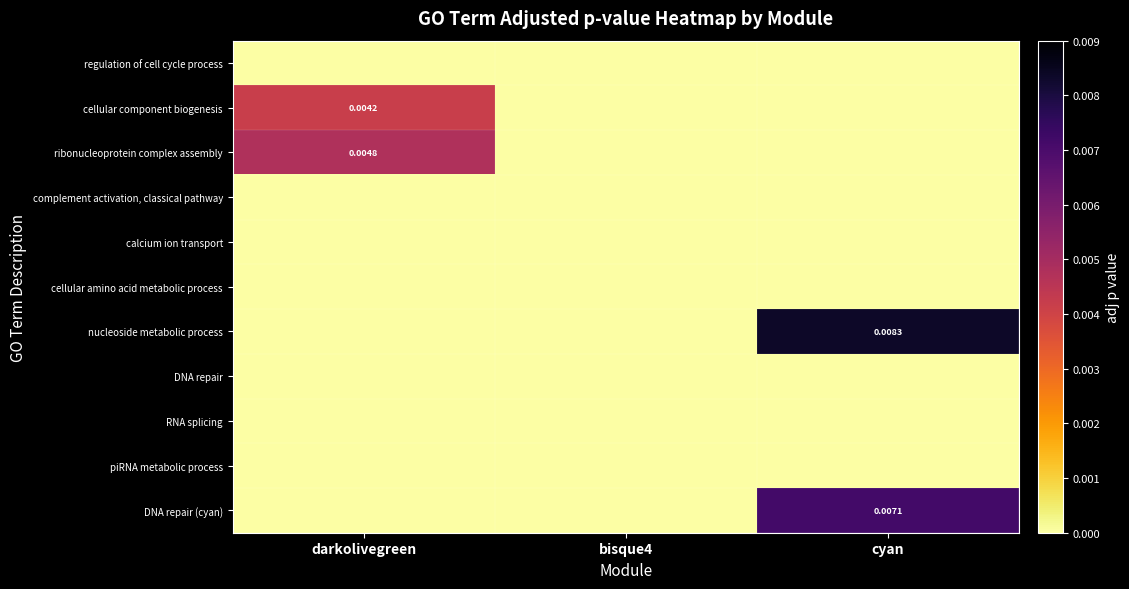

List the series in order of their peak value, lowest first.

regulation of cell cycle process, complement activation, classical pathway, calcium ion transport, cellular amino acid metabolic process, DNA repair, RNA splicing, piRNA metabolic process, cellular component biogenesis, ribonucleoprotein complex assembly, DNA repair (cyan), nucleoside metabolic process